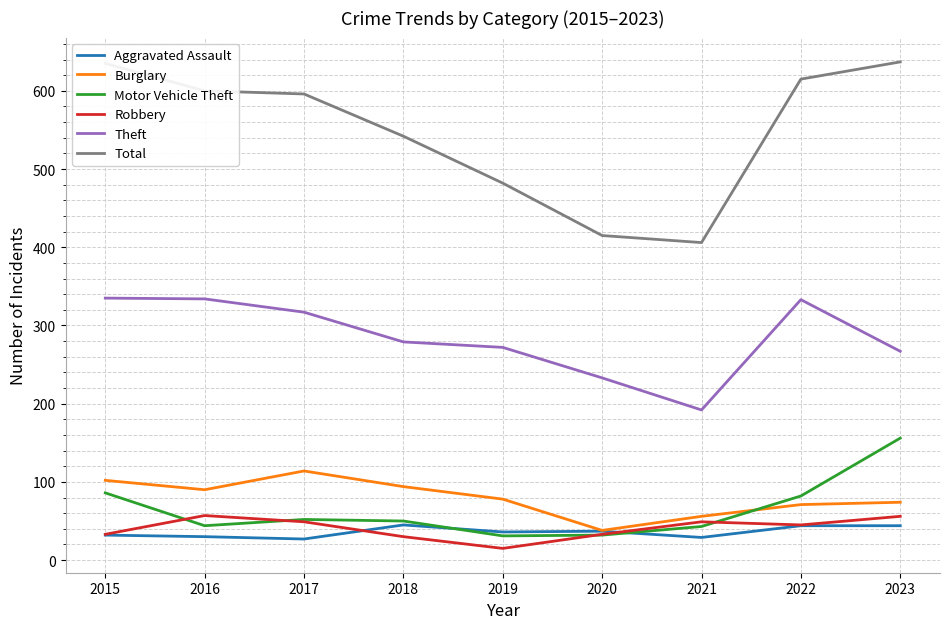

True or false: Total has a value of 600 at 2016.

True